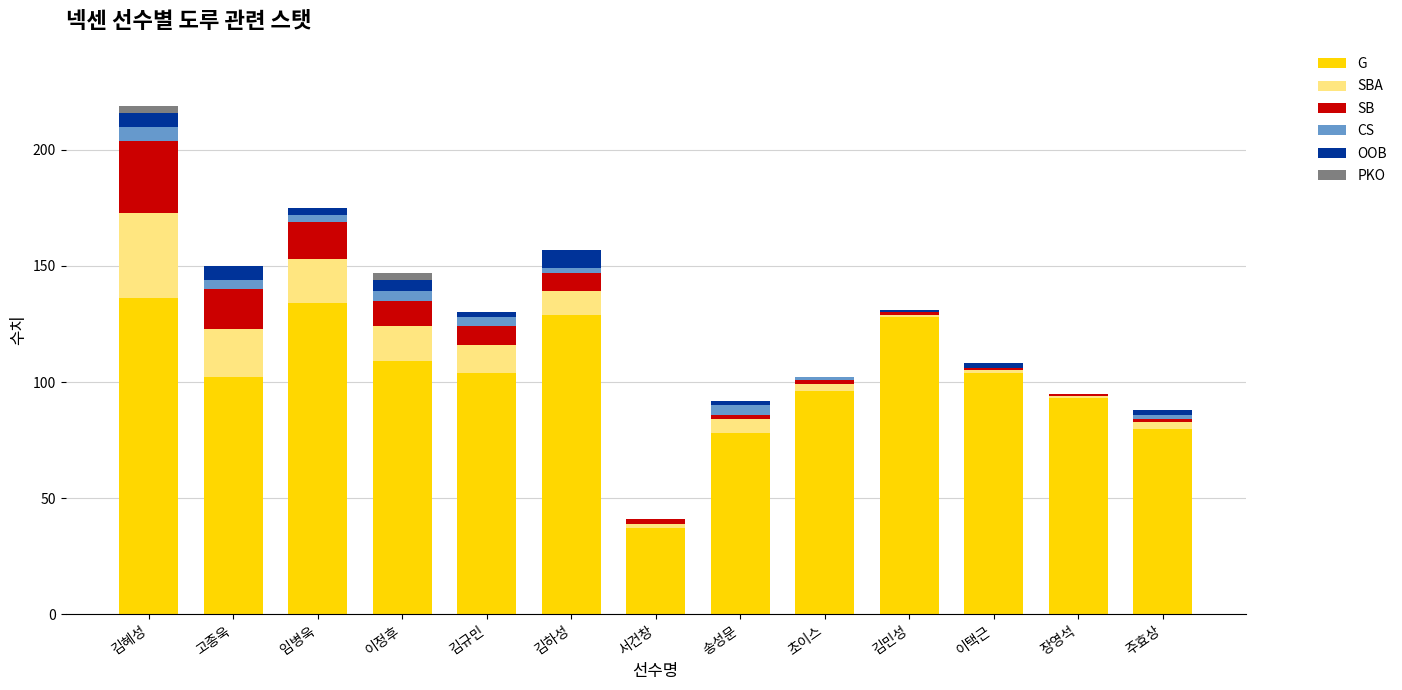

At which category is the sum across all series the highest?

김혜성